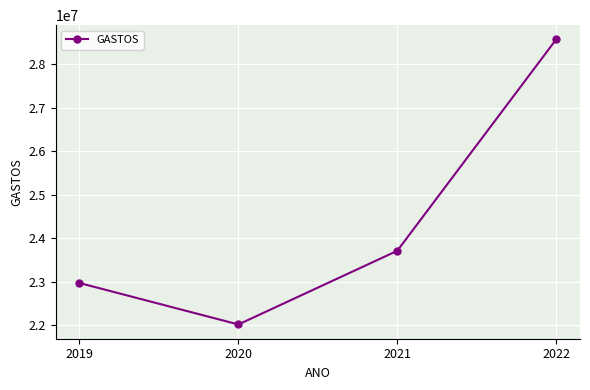

Rank the categories by value from lowest to highest.

2020, 2019, 2021, 2022